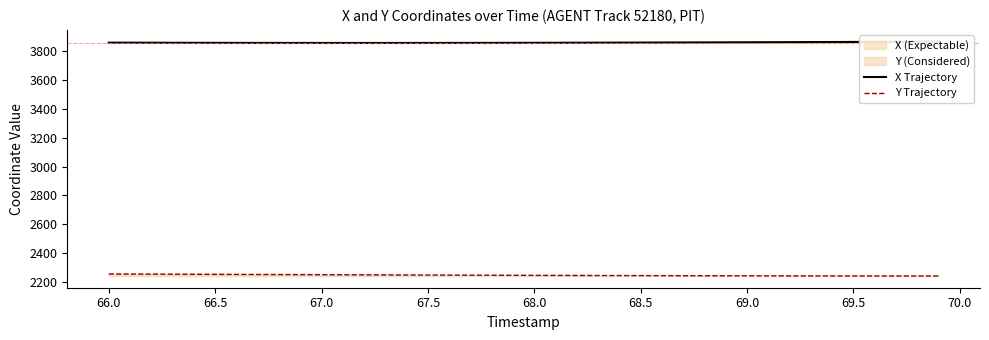

What is the maximum value shown in the chart?

3867.6